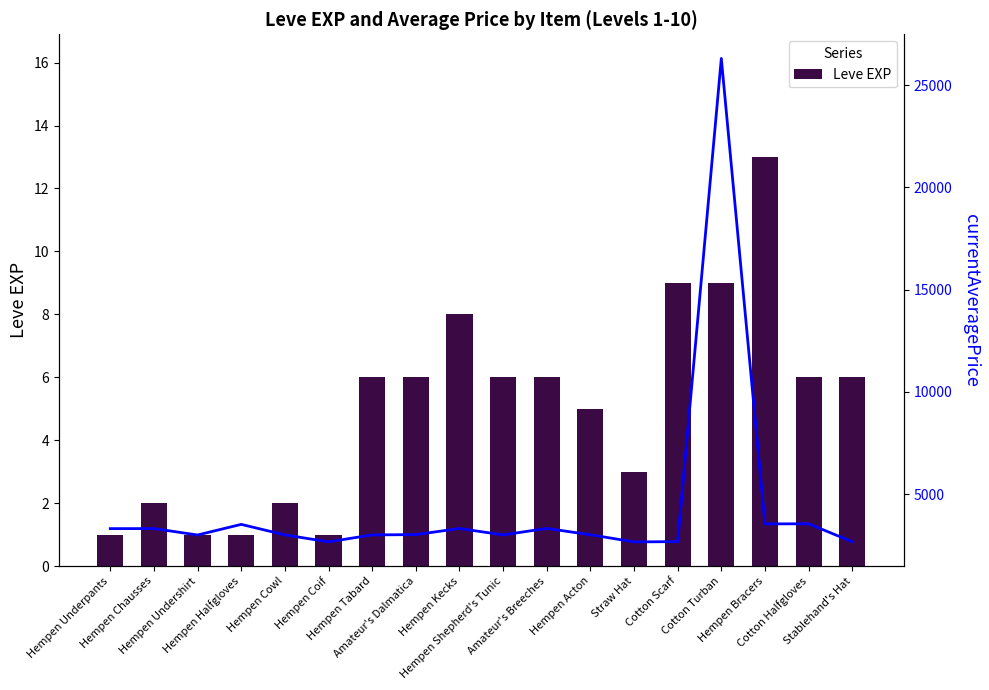

How many series are shown in this chart?

2